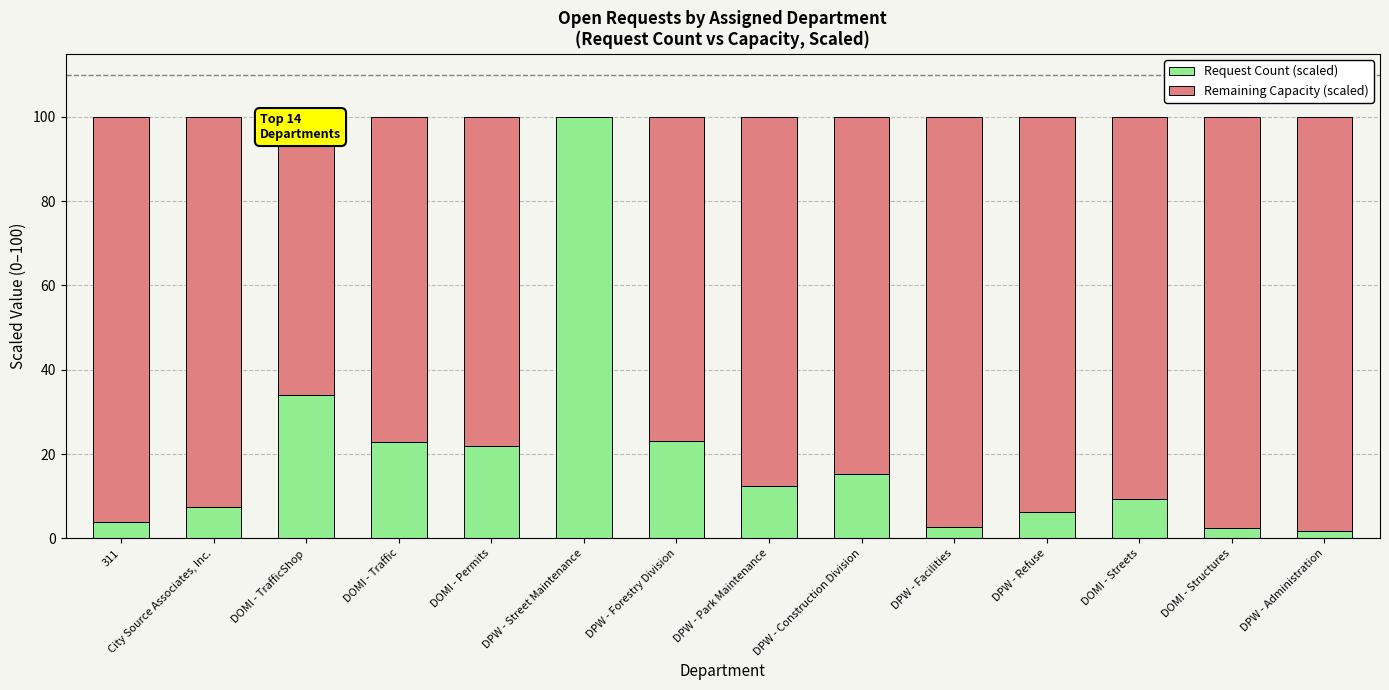

The value of Request Count (scaled) at DOMI - Permits is 5.7. True or false?

False